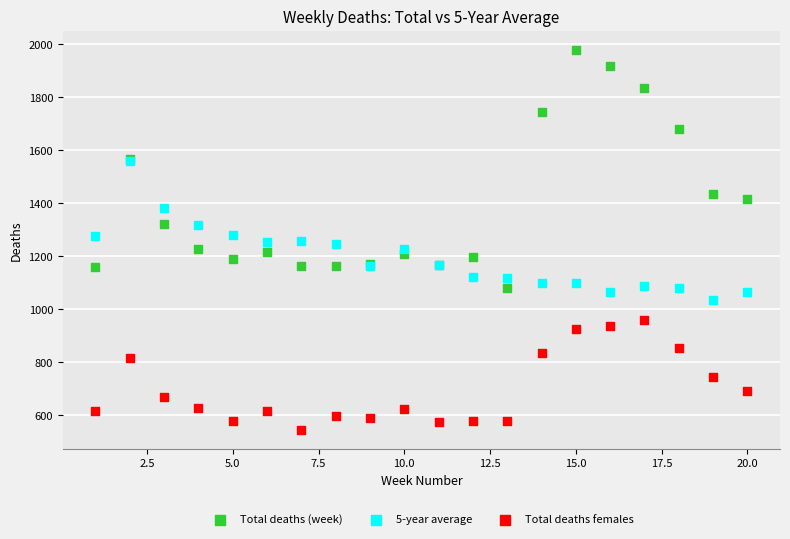

Which series contains the highest Y value?

Total deaths (week)